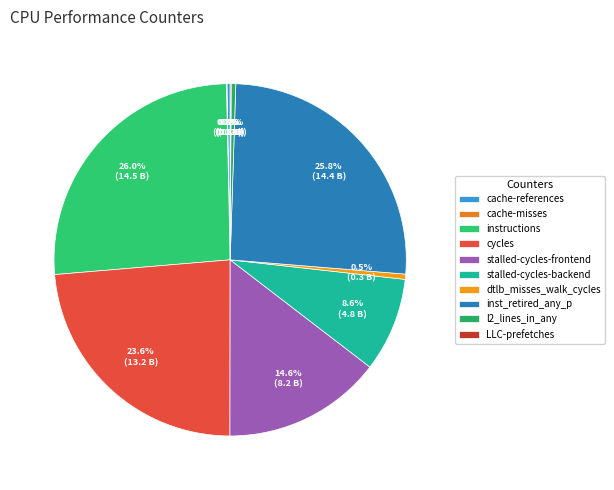

To the nearest percent, what is the difference between the stalled-cycles-backend and LLC-prefetches slice percentages?

9%